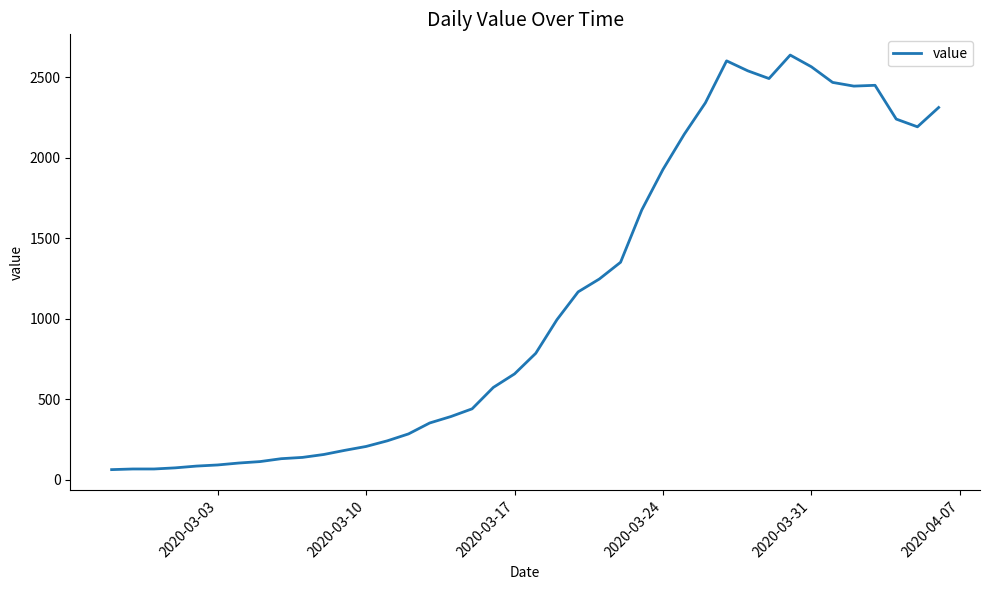

What is the difference between the maximum and minimum values?

2577